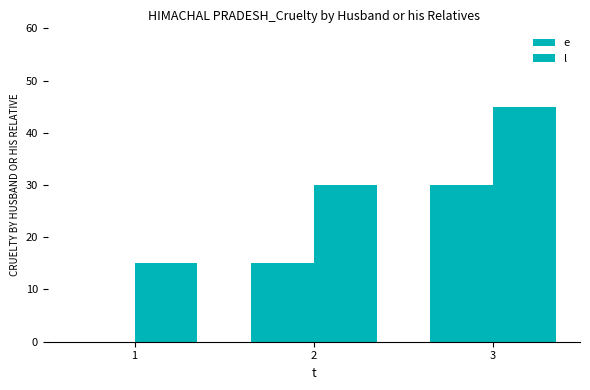

How many values in e are above zero?

2